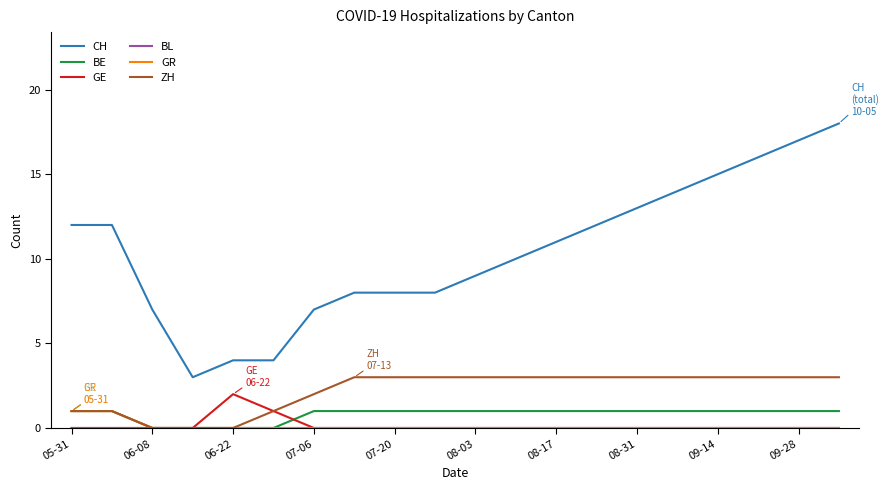

True or false: CH and ZH cross at least once.

False